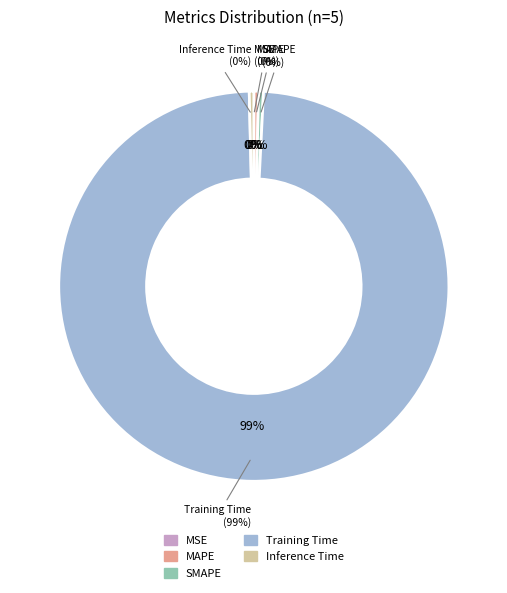

The SMAPE slice represents 6% of the pie. True or false?

False